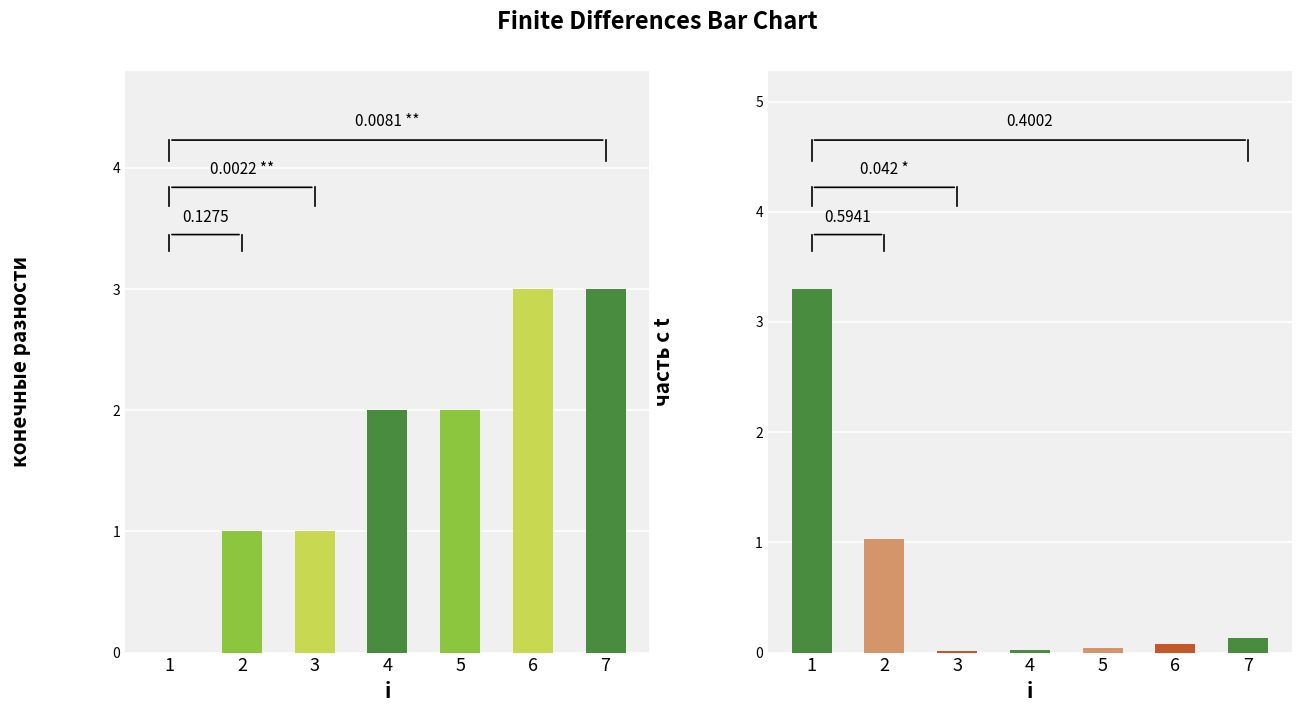

True or false: часть с t has a value of 0.1 at 6.

True